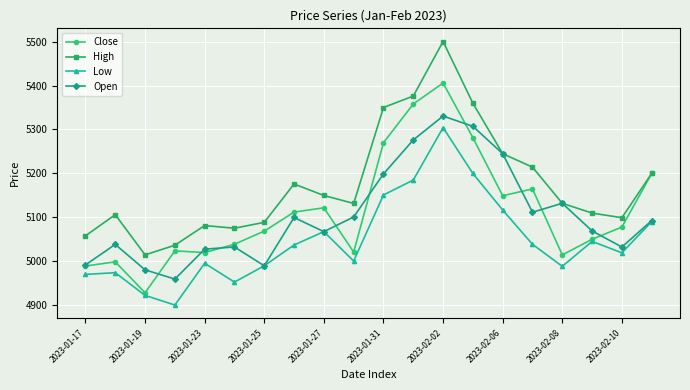

What is the value of the Open point at the 4th from the left?

4960.0